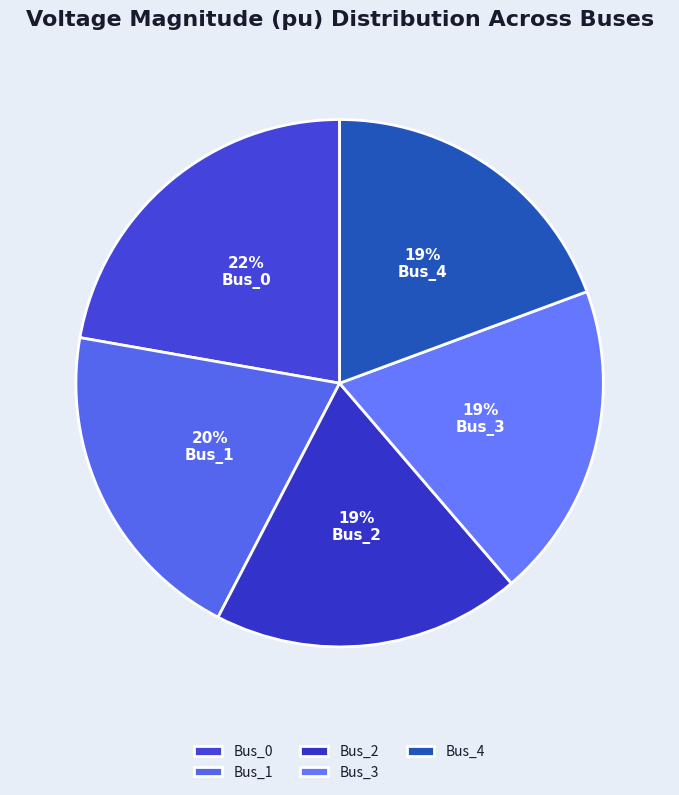

The Bus_3 slice represents 19% of the pie. True or false?

True